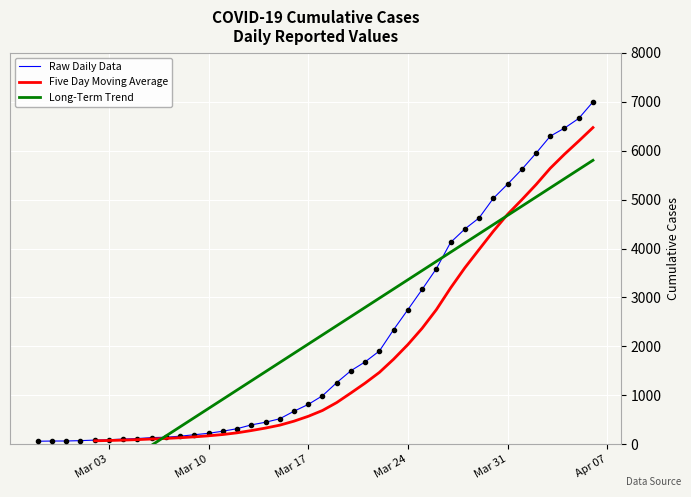

The value at 2020-03-28 is 6464. True or false?

False